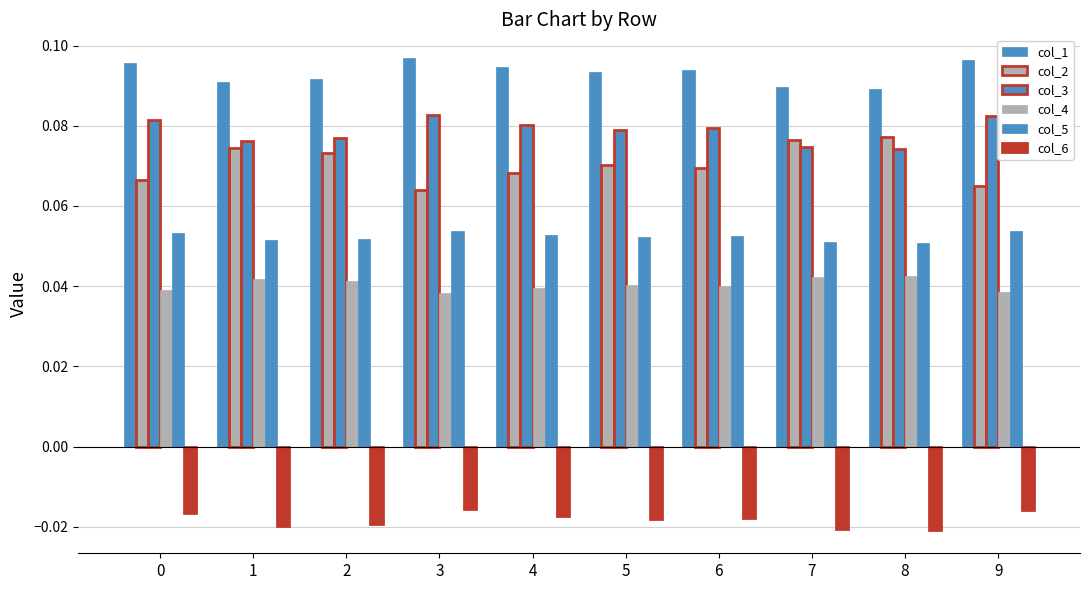

Are the bars grouped side by side (vs. stacked)?

Yes